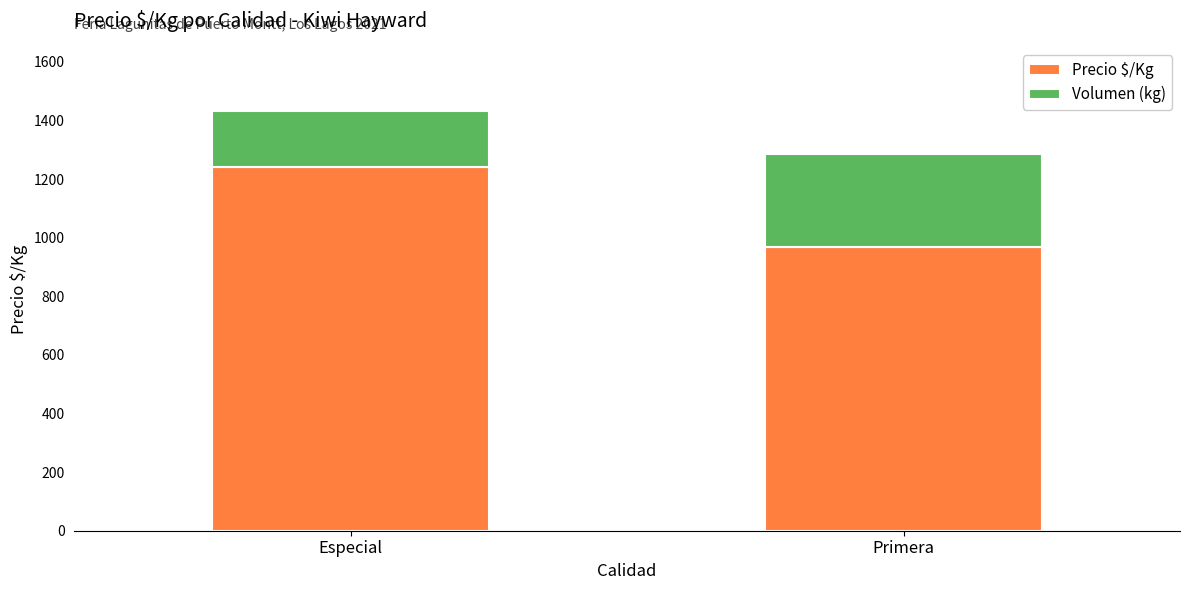

True or false: Precio $/Kg has a value of 969 at Primera.

True